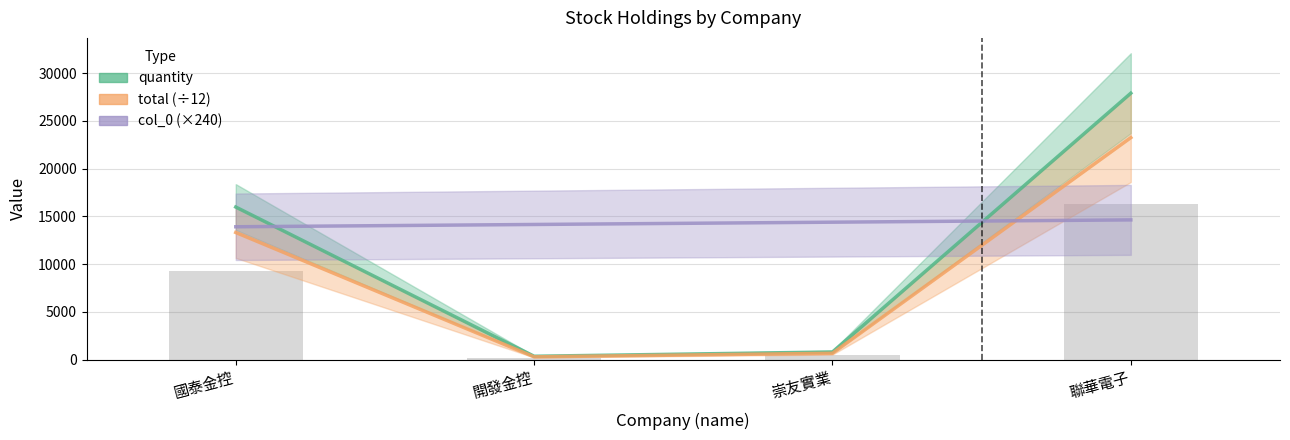

What is the difference between the maximum and minimum values in the total (÷12) series?

22949.2